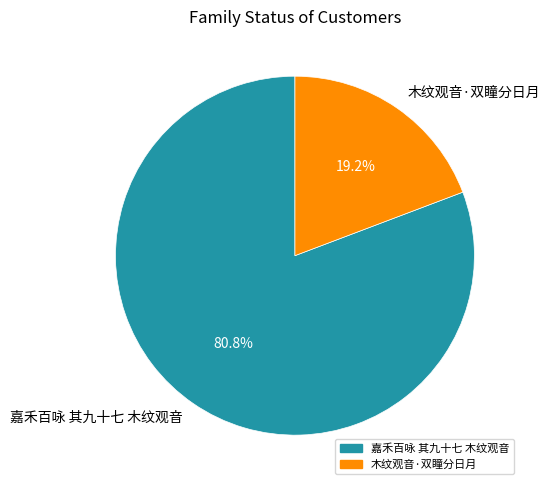

To the nearest percent, what is the difference between the largest and smallest slice percentages?

62%